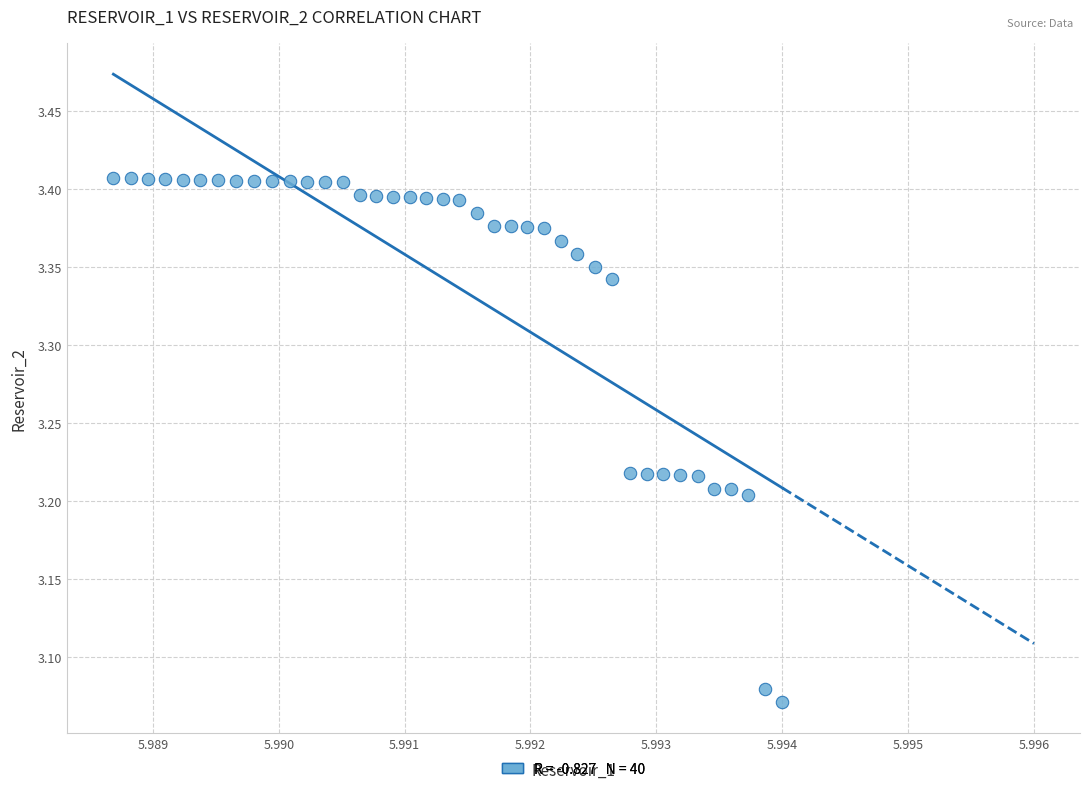

What is the range of Y values (max minus min)?

0.3